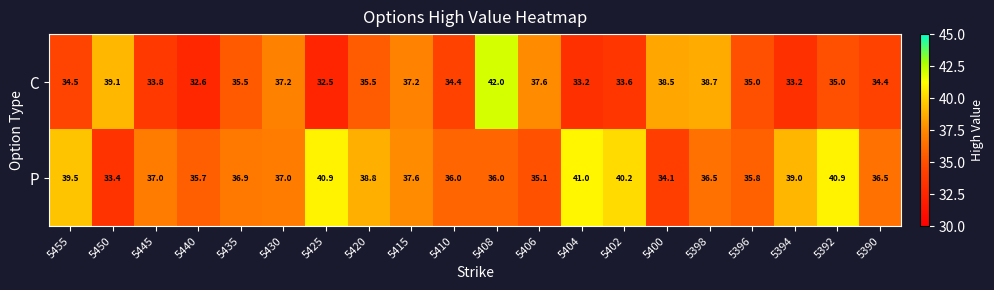

What is the sum of all P values?

747.9